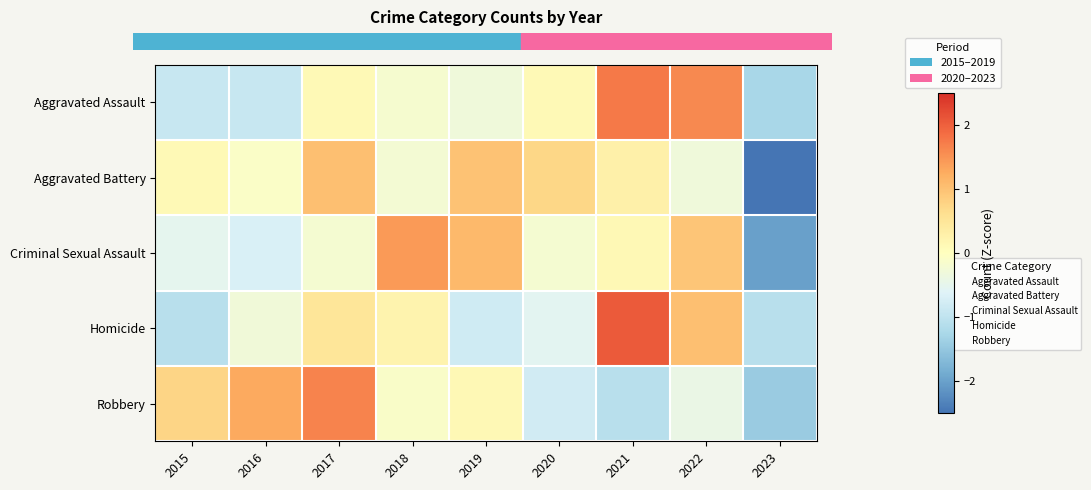

At how many categories does at least one series exceed -2?

9